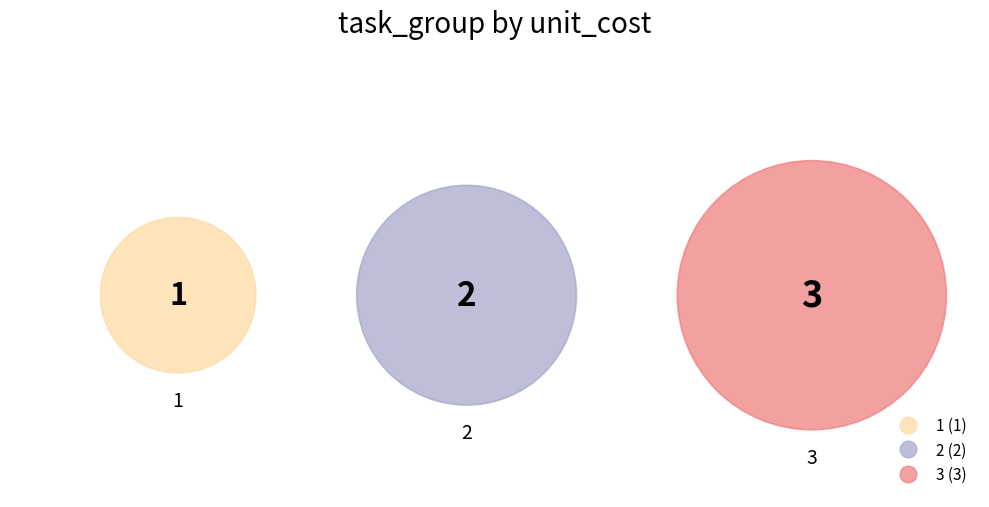

How many slices are in this pie chart?

3